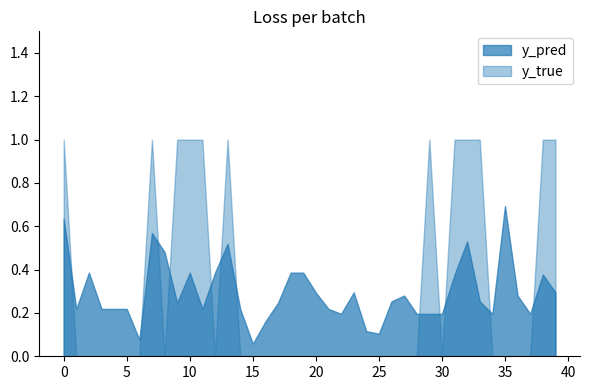

What is the difference between the second highest and minimum values in the y_pred series?

0.6